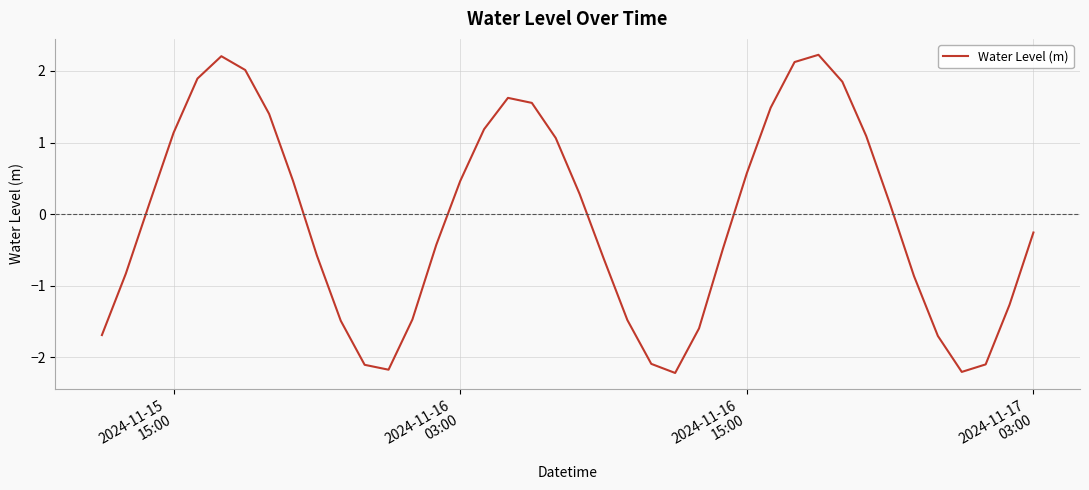

What is the minimum value shown in the chart?

-2.2